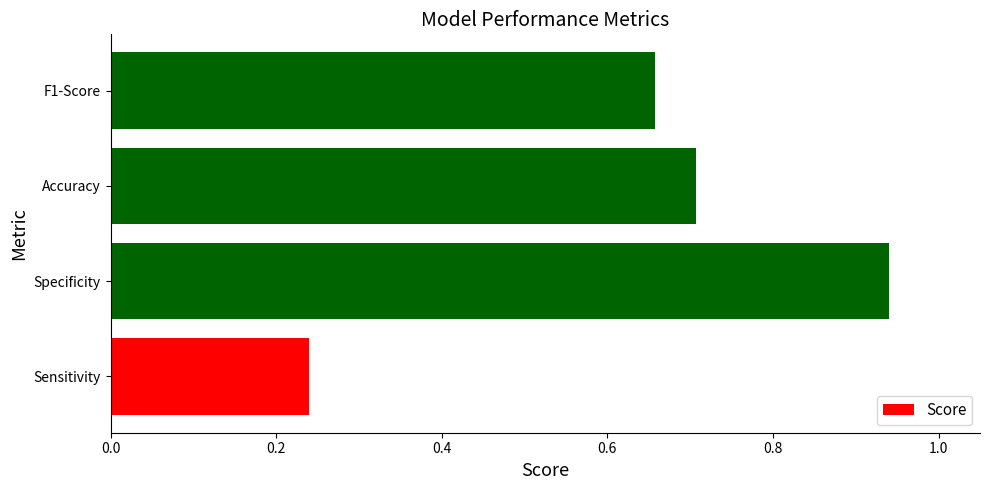

Rank the categories by value from highest to lowest.

Specificity, Accuracy, F1-Score, Sensitivity